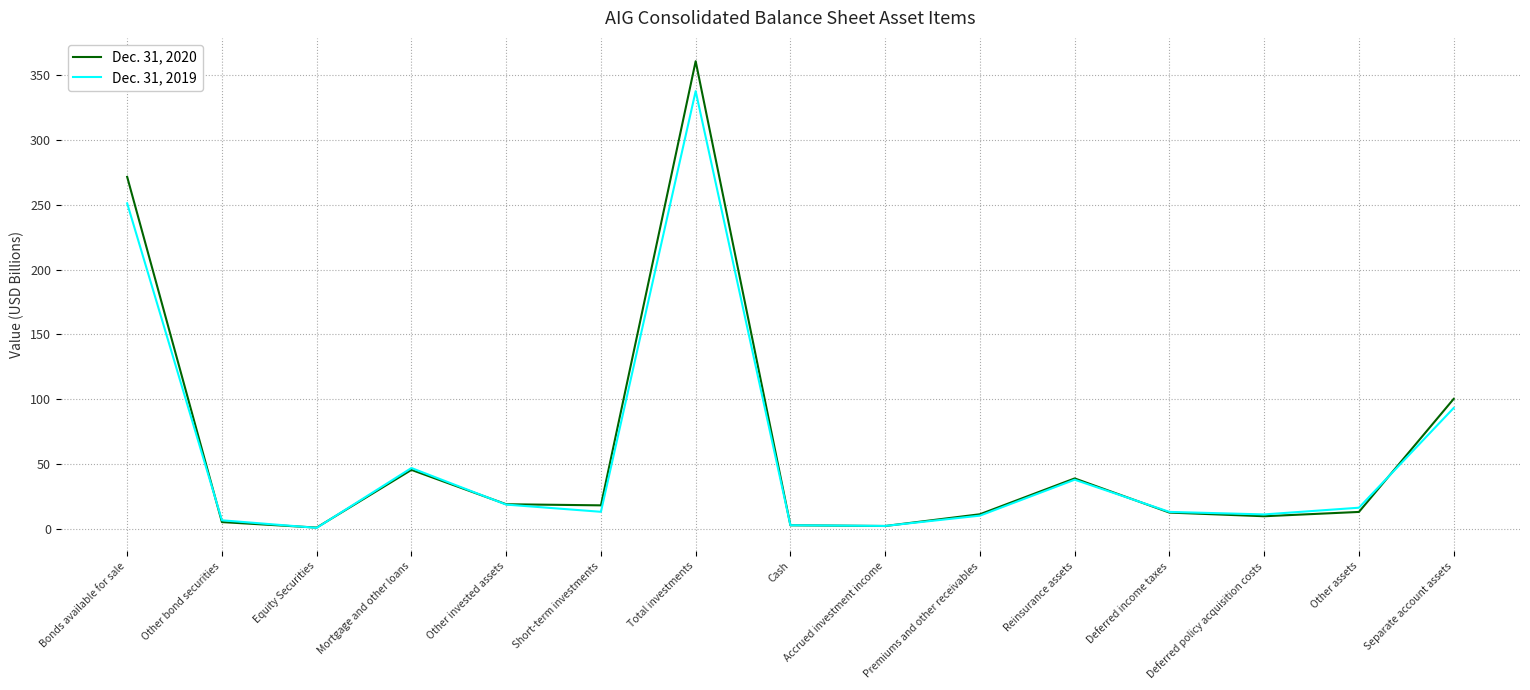

What position from the right is Reinsurance assets?

5